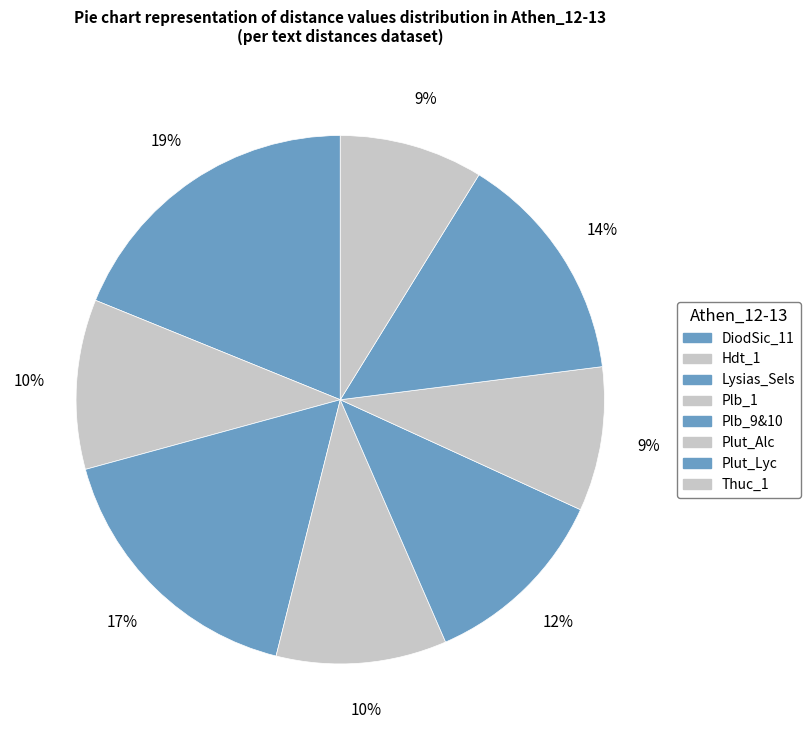

How much of the chart is everything except Plb_9&10?

88.4%